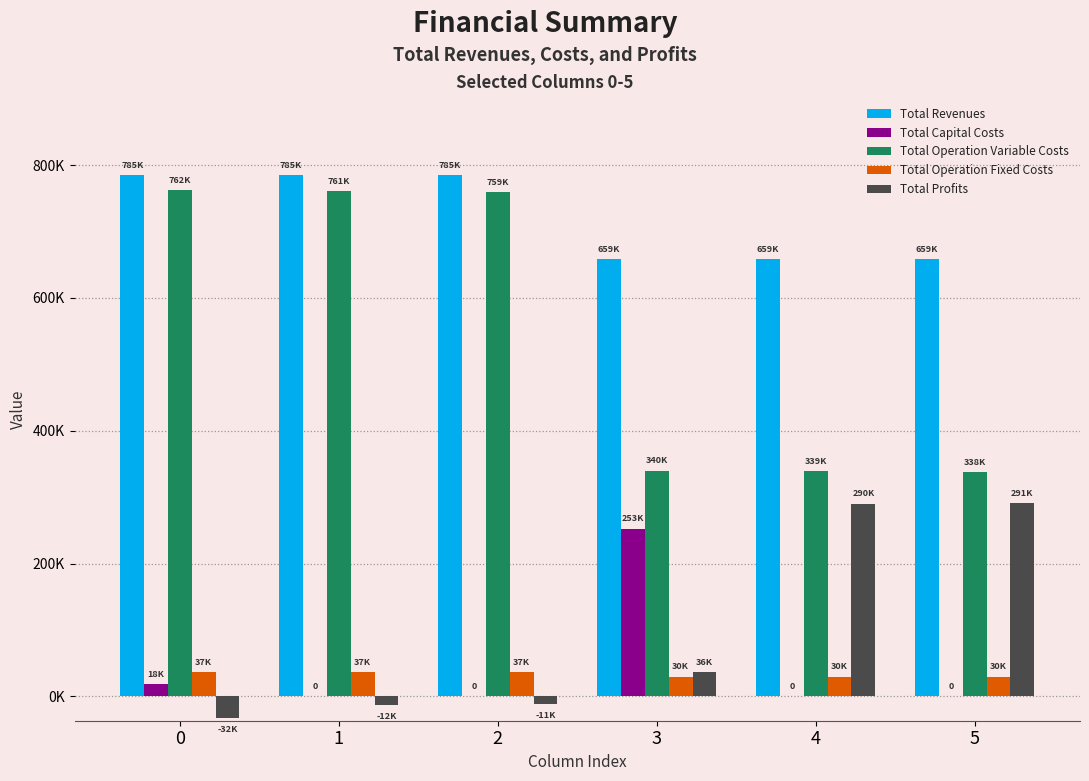

Are the bars grouped side by side (vs. stacked)?

Yes